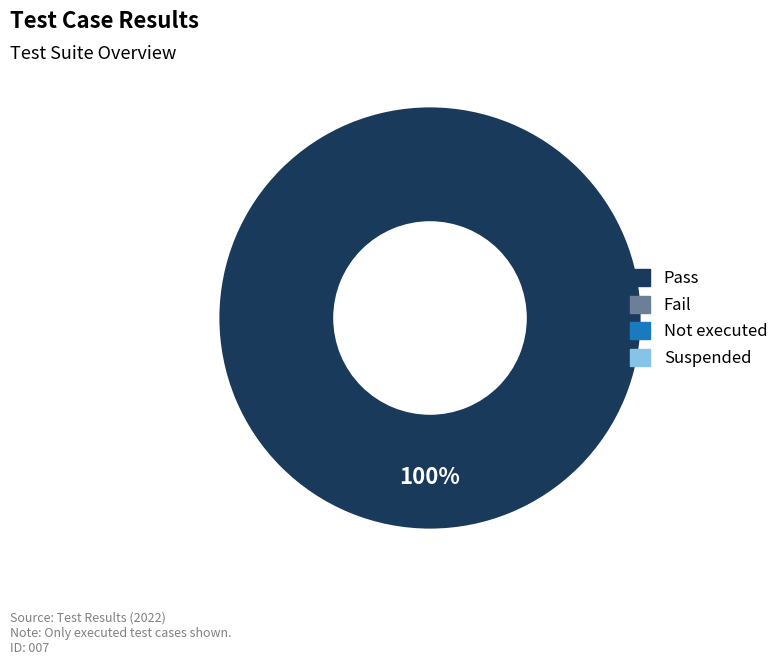

Count the number of slices in the pie.

1